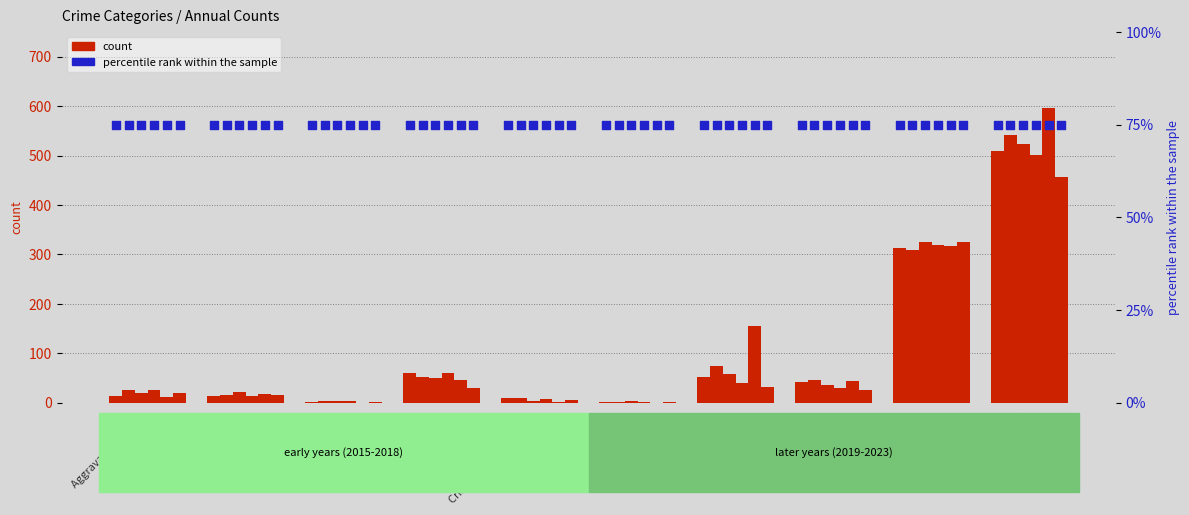

What is the total value across all series at Burglary?

301